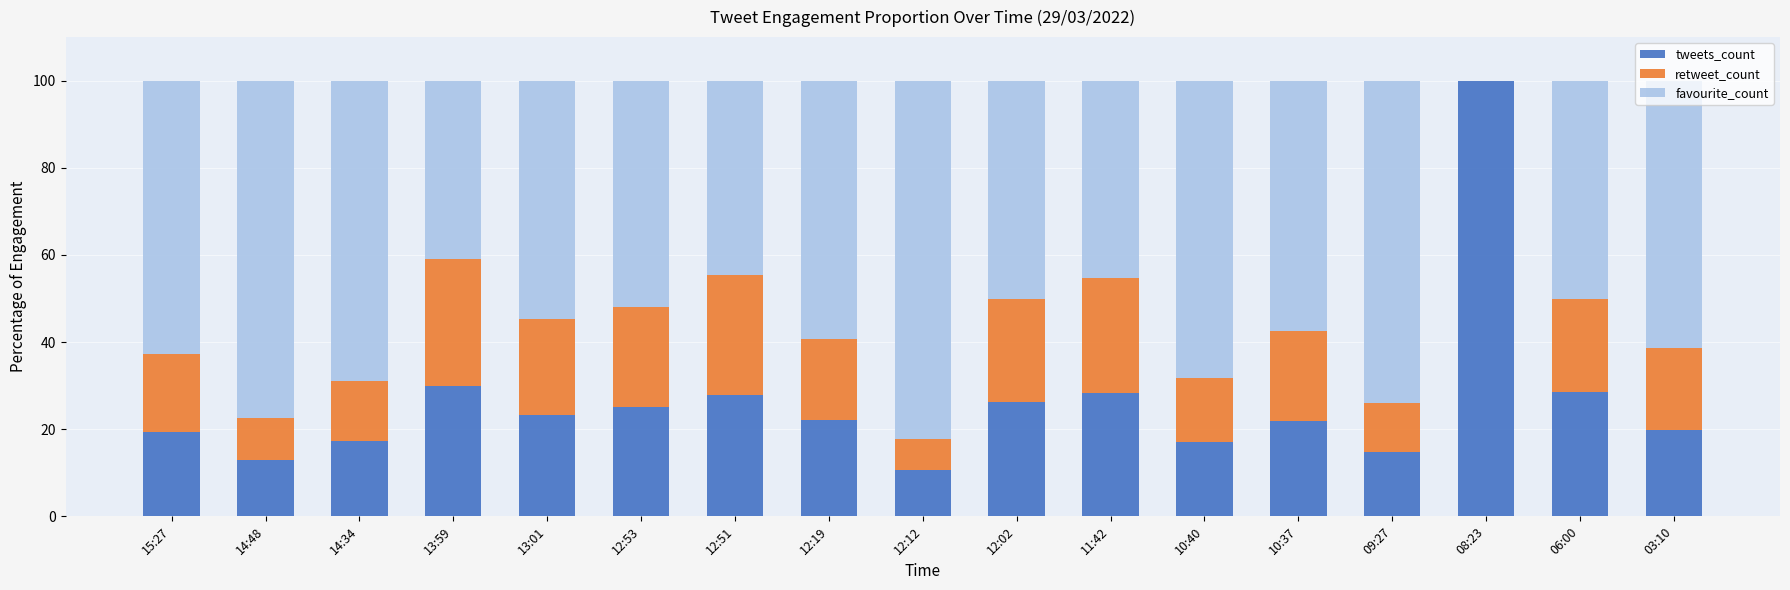

The value of tweets_count at 12:51 is 27.8. True or false?

True